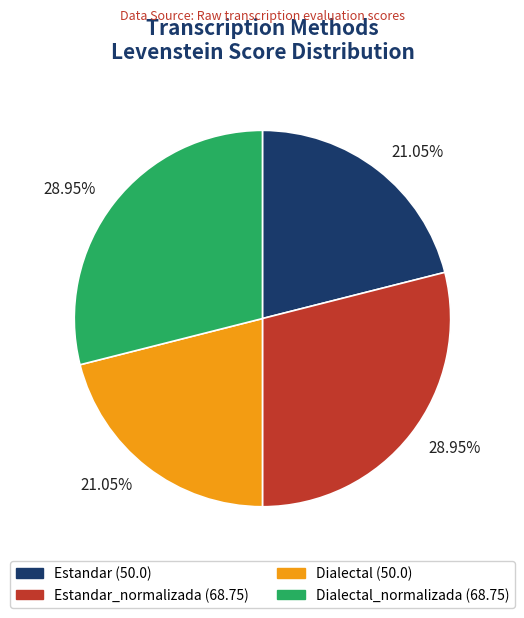

Does any single category account for the majority?

No